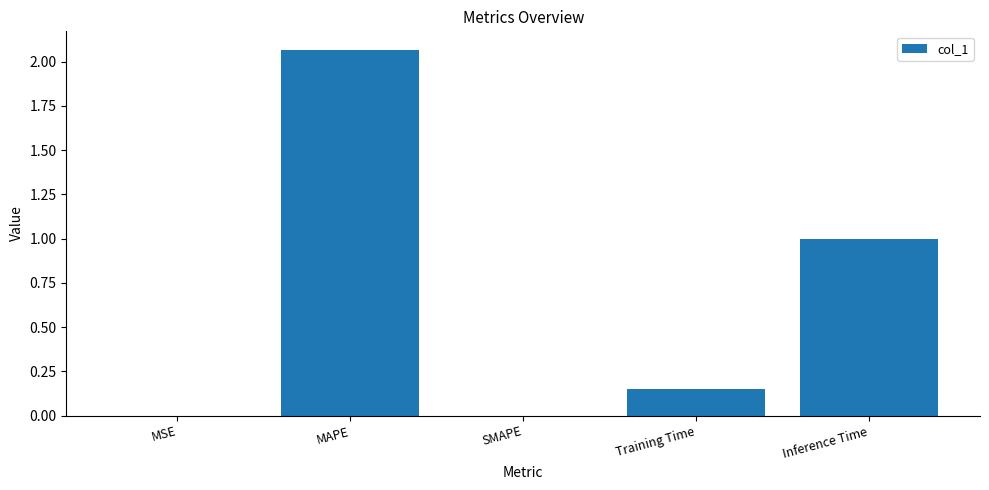

Which has a higher value, MAPE or MSE?

MAPE